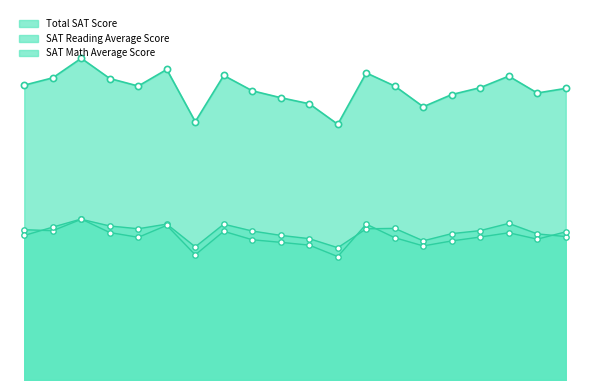

Which series reaches the minimum Y coordinate?

SAT Math Average Score